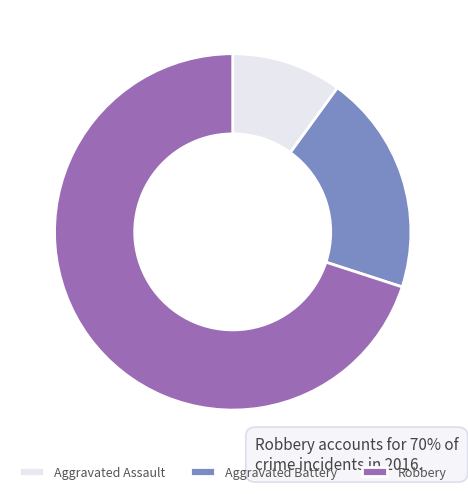

How many segments does this pie chart have?

3